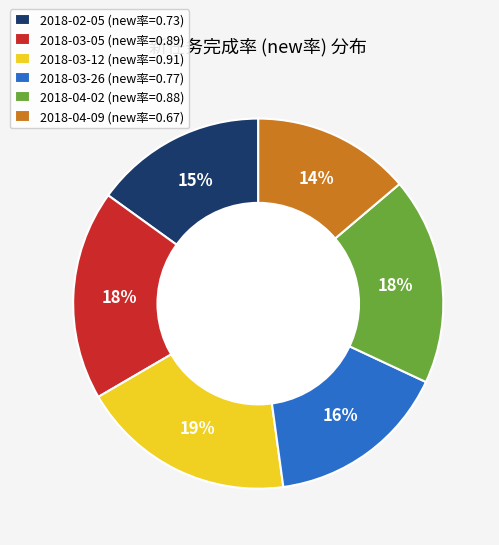

Is the sum of 2018-03-12 (new率=0.91) and 2018-04-09 (new率=0.67) greater than half?

No